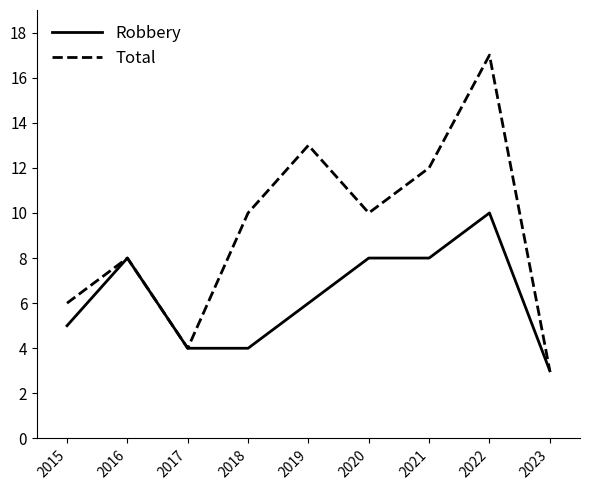

At 2015, list the series in order from smallest to largest.

Robbery, Total